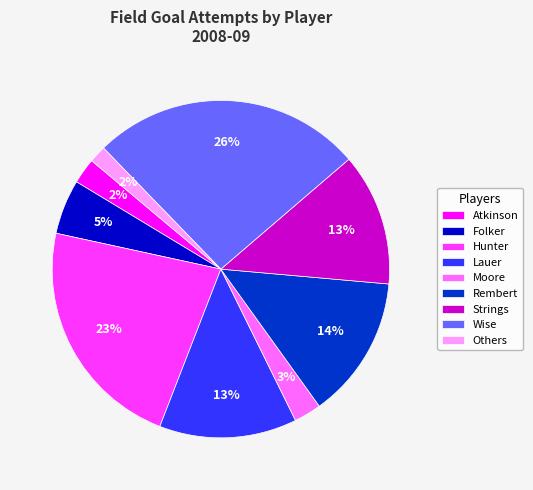

Which has a higher value, Folker or Lauer?

Lauer